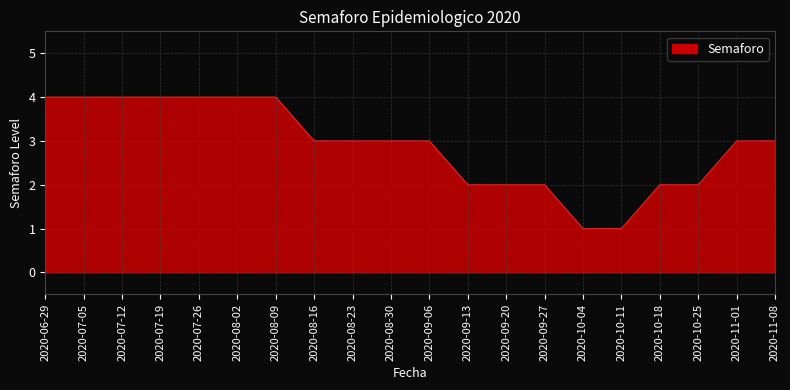

What position from the right is 2020-10-18?

4